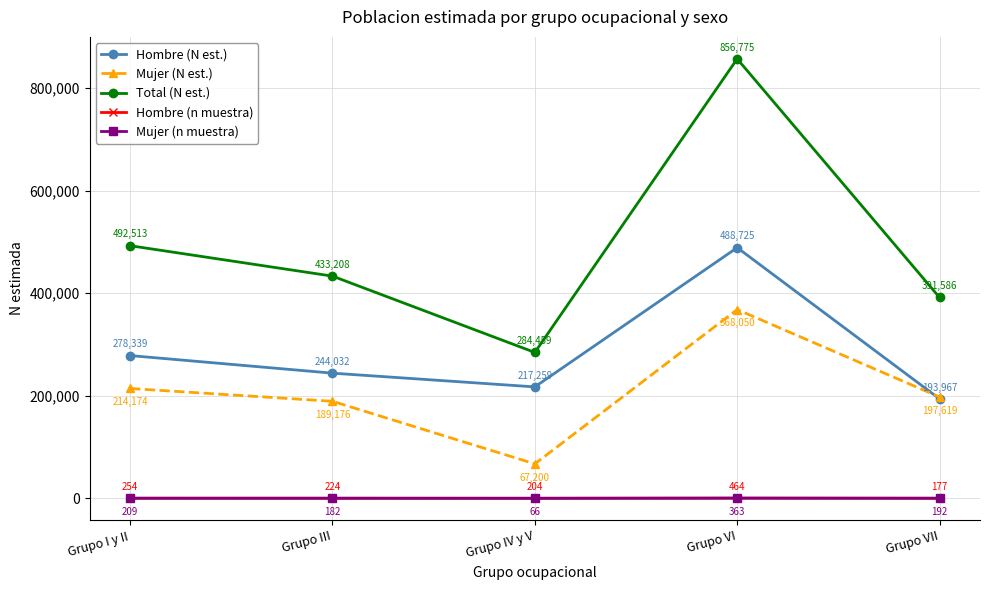

True or false: Total (N est.) has more than 1 interior local peaks.

False